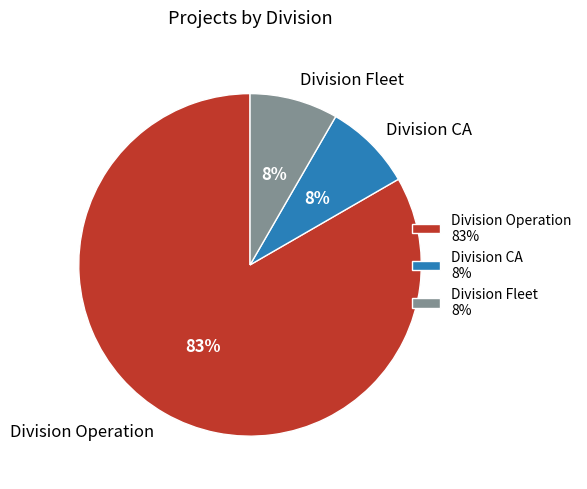

The Division Operation slice represents 91% of the pie. True or false?

False